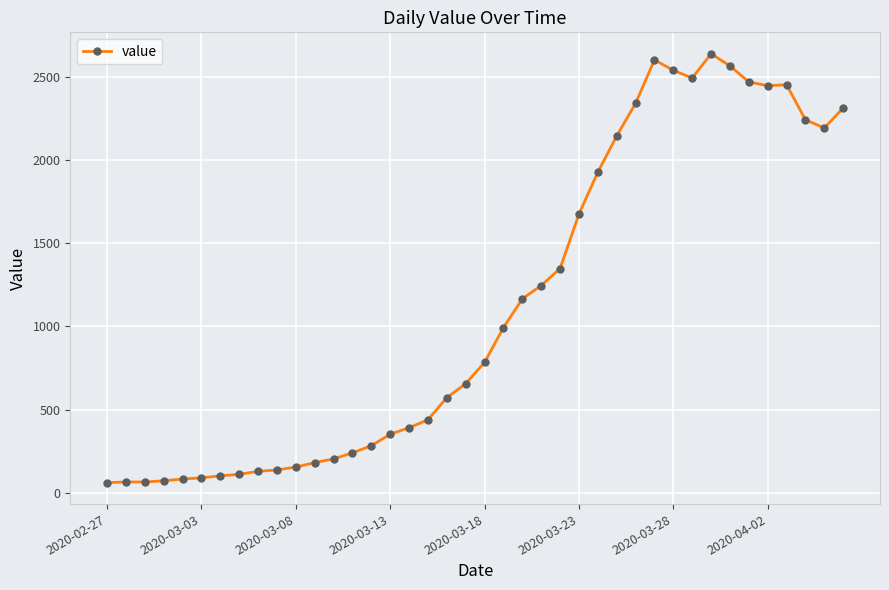

What is the value of the 4th point from the left?

72